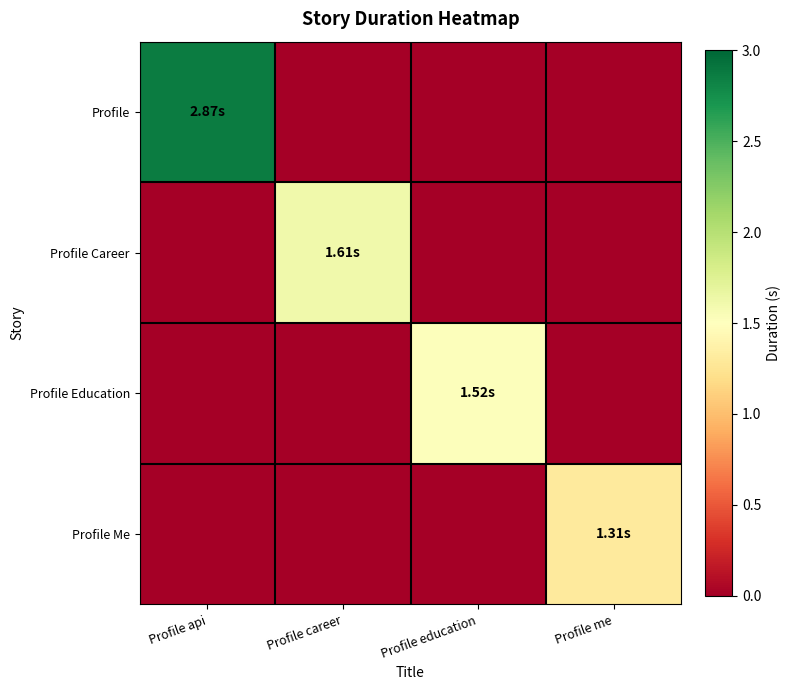

At Profile career, list the series in order from largest to smallest.

Profile Career, Profile, Profile Education, Profile Me